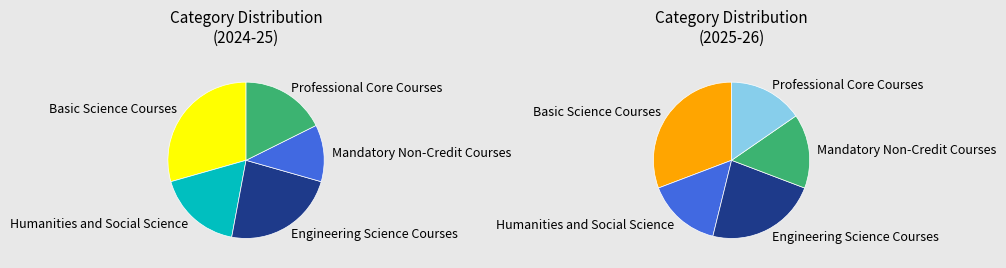

To the nearest percent, what portion does Humanities and Social Science represent?

18%